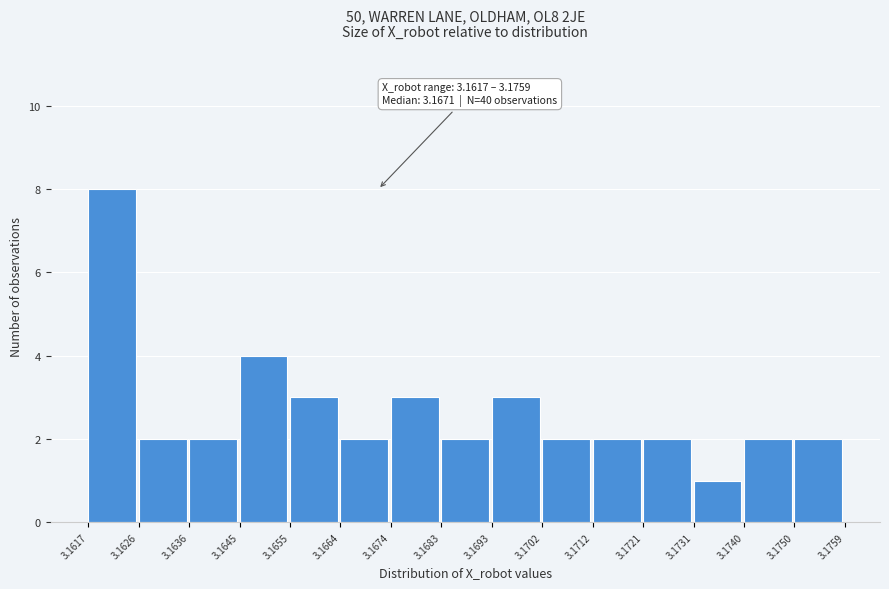

Which range on the x-axis has the tallest bar?

3.1617 to 3.1626